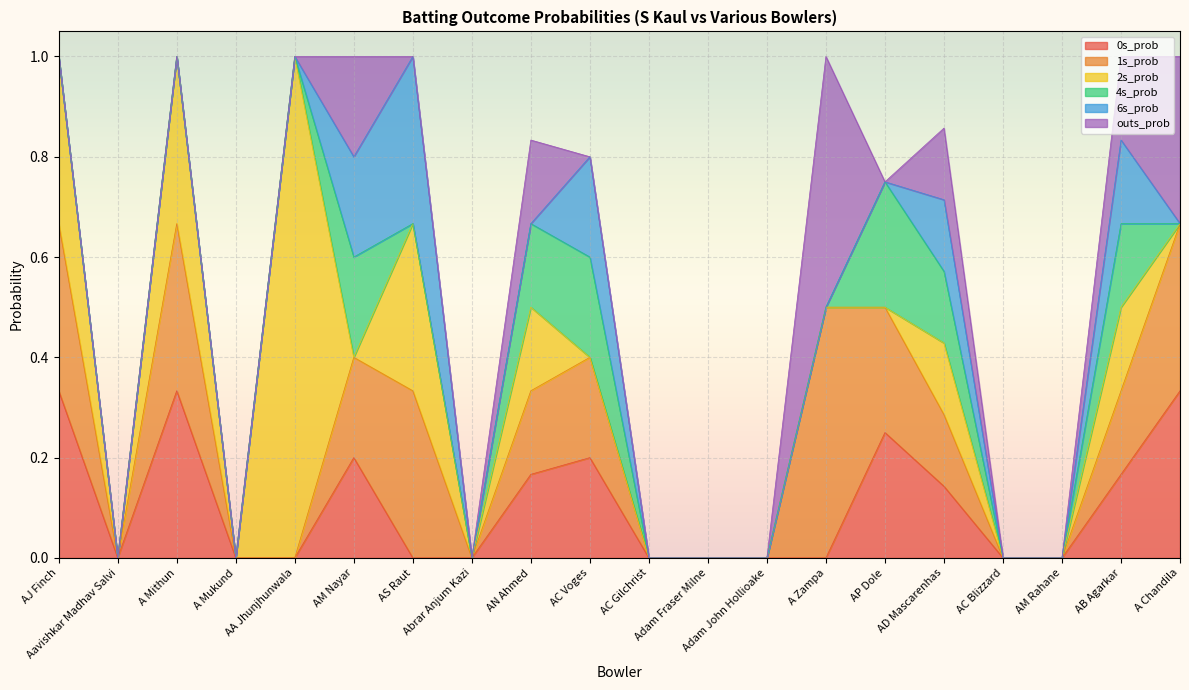

How many lines are shown in the chart?

6